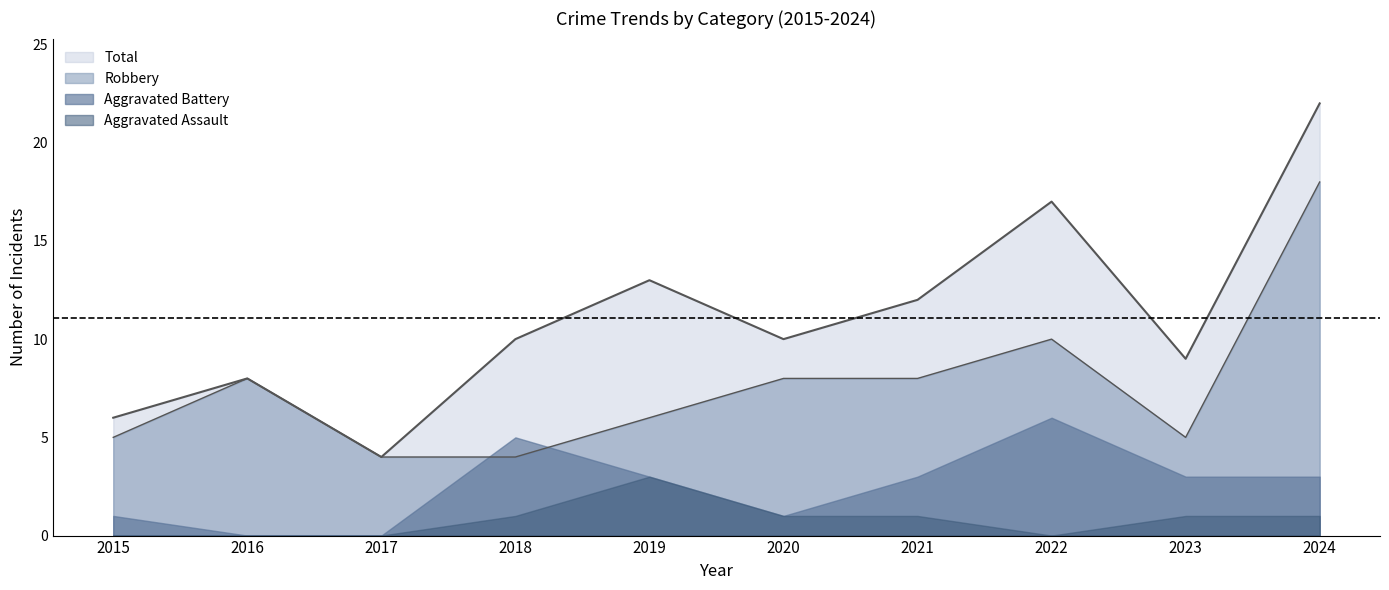

Which series changed the most between 2016 and 2022?

Total